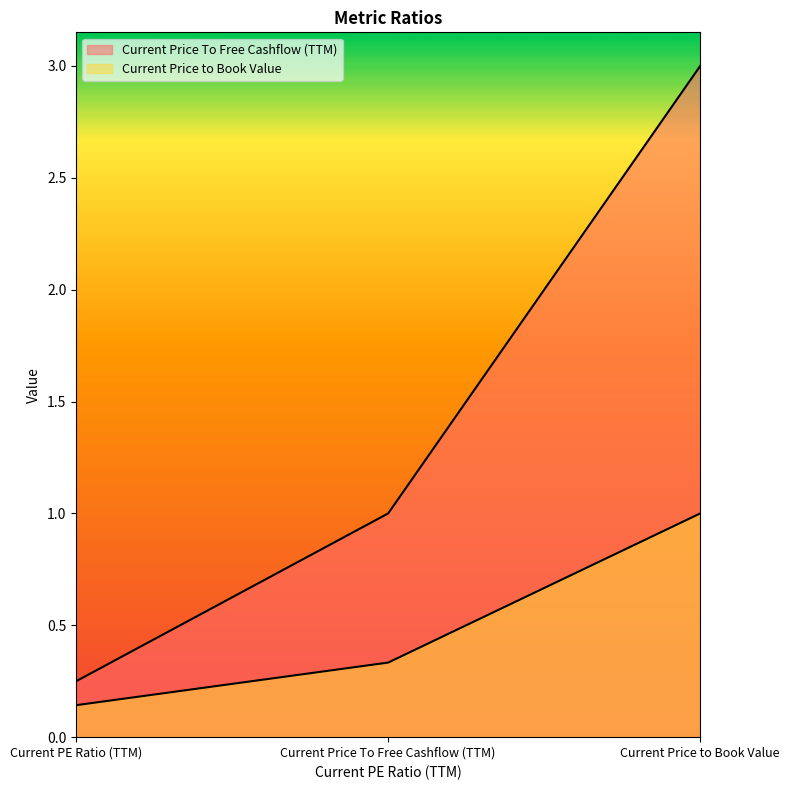

What is the label of the 2nd point from the left?

Current Price To Free Cashflow (TTM)